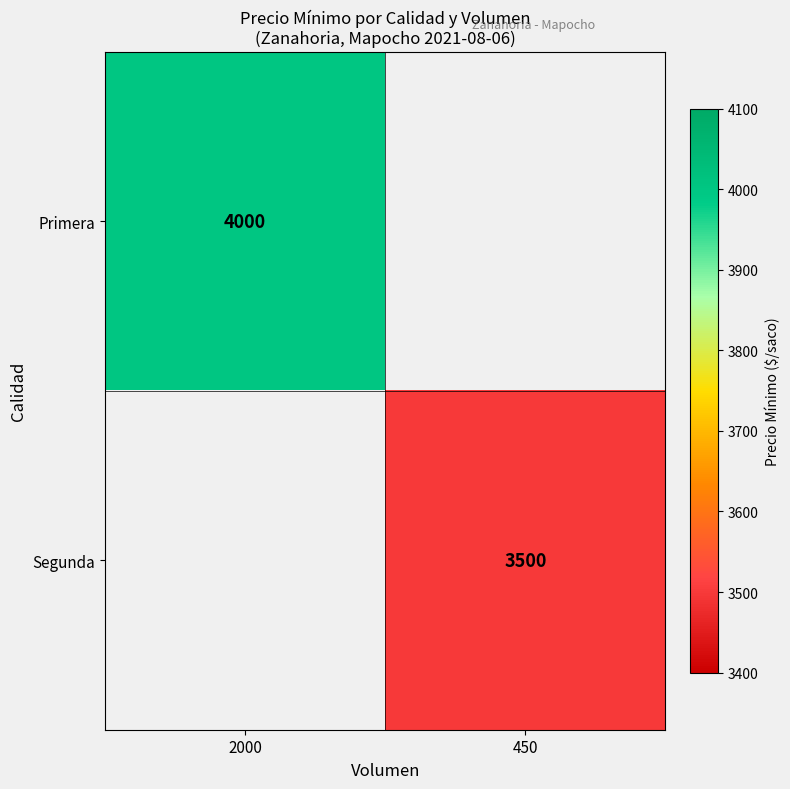

Is it true that Segunda equals 4999 at 450?

False